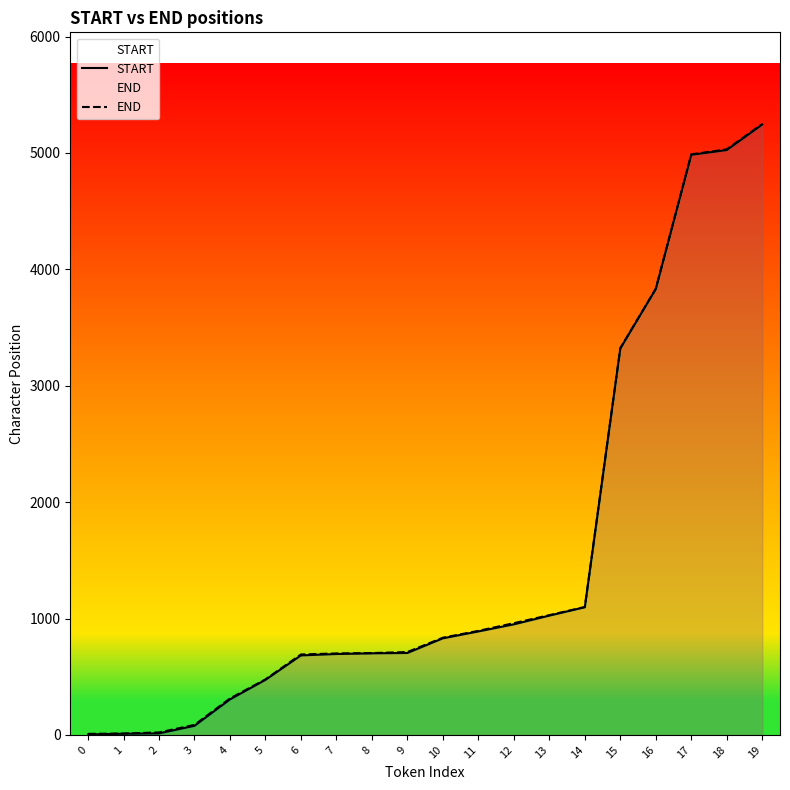

What are all the series names shown in the legend?

START, END